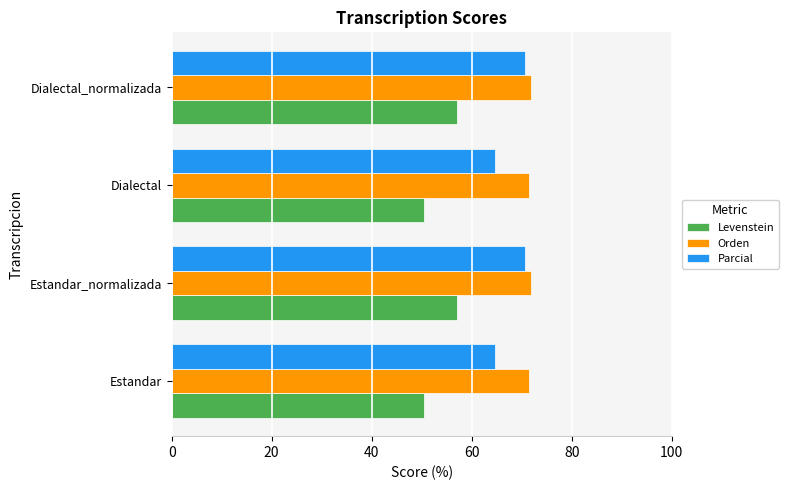

Rank the series by their average value, from highest to lowest.

Orden, Parcial, Levenstein